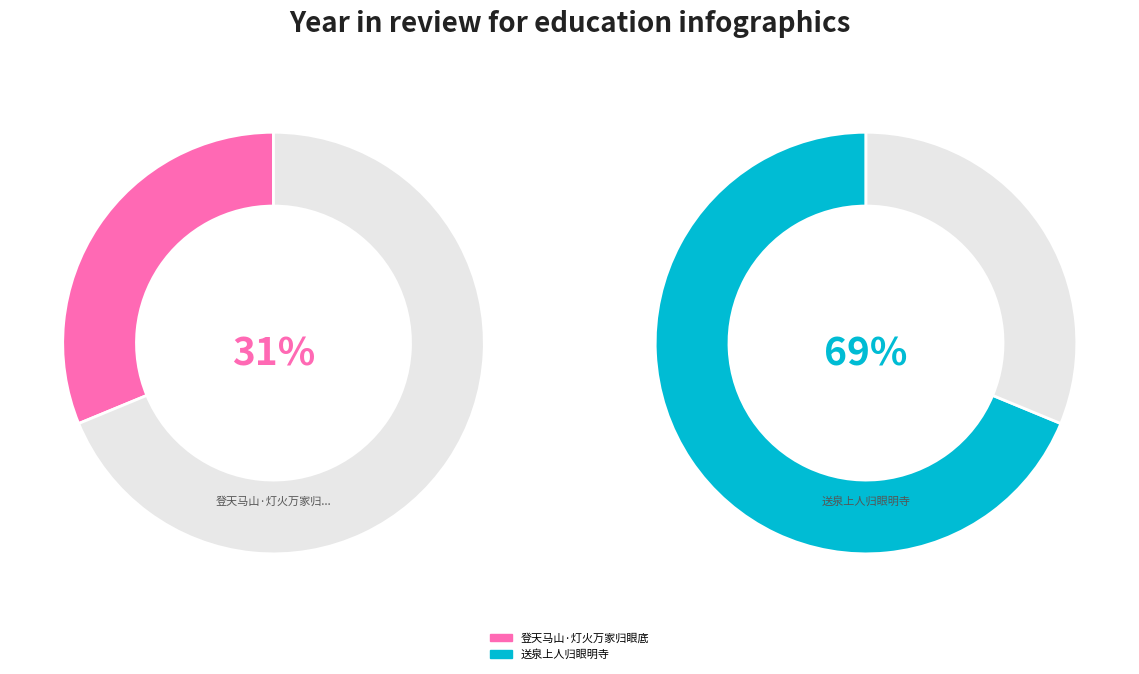

True or false: 登天马山·灯火万家归眼底 accounts for 18% of the total.

False